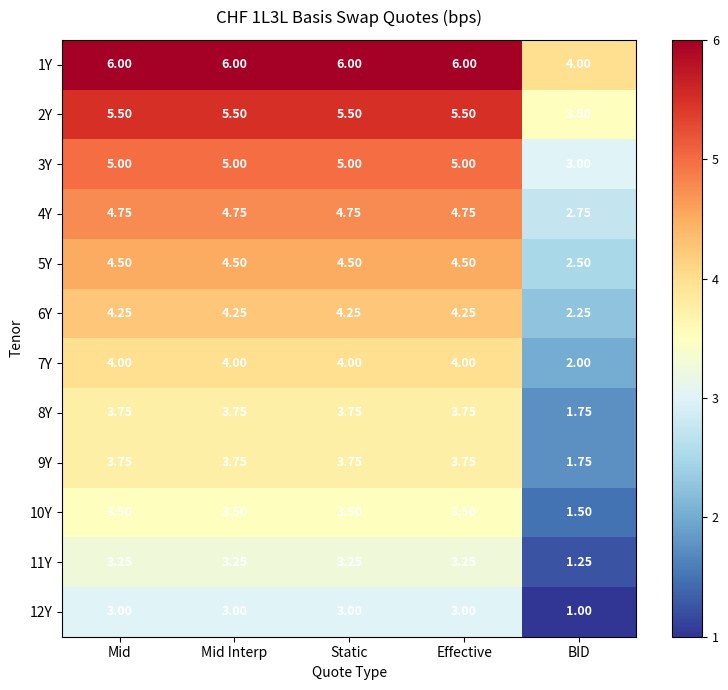

Which label corresponds to the smallest value in the chart?

BID